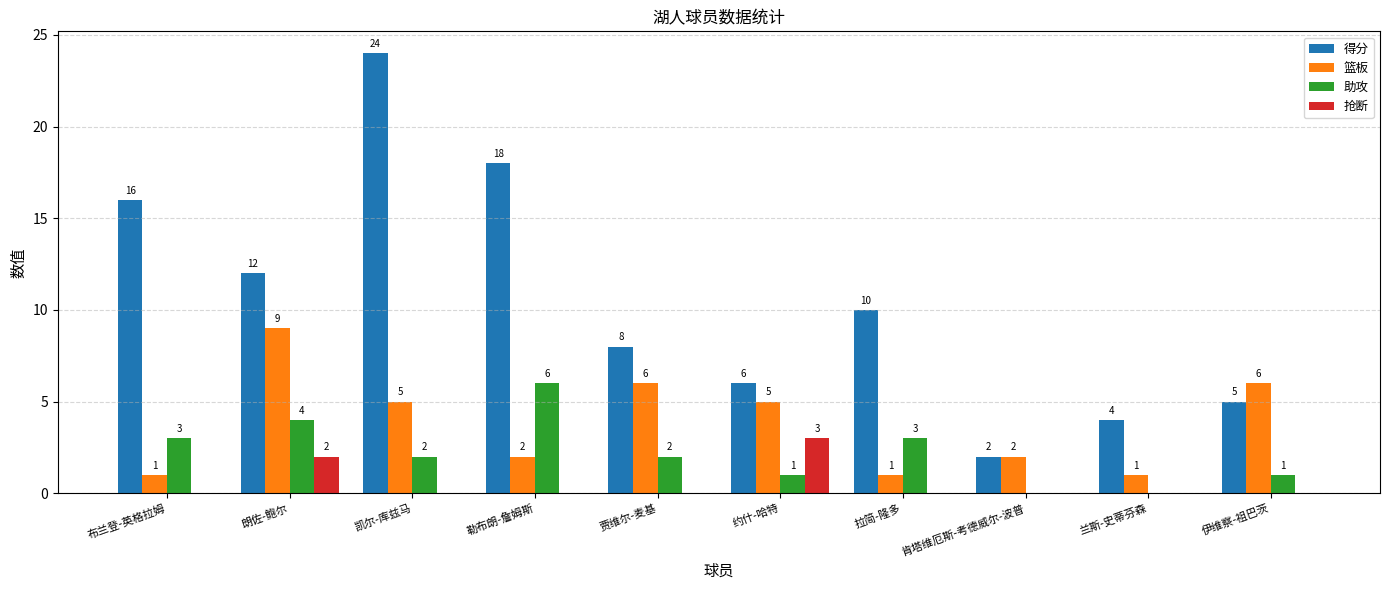

What is the average value of the 助攻 series?

2